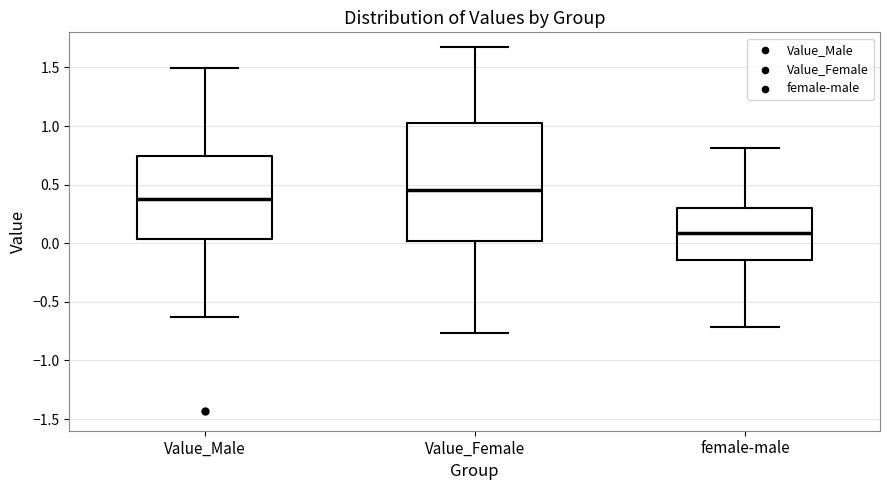

Which box is the tallest, from its lower edge to its upper edge?

Value_Female